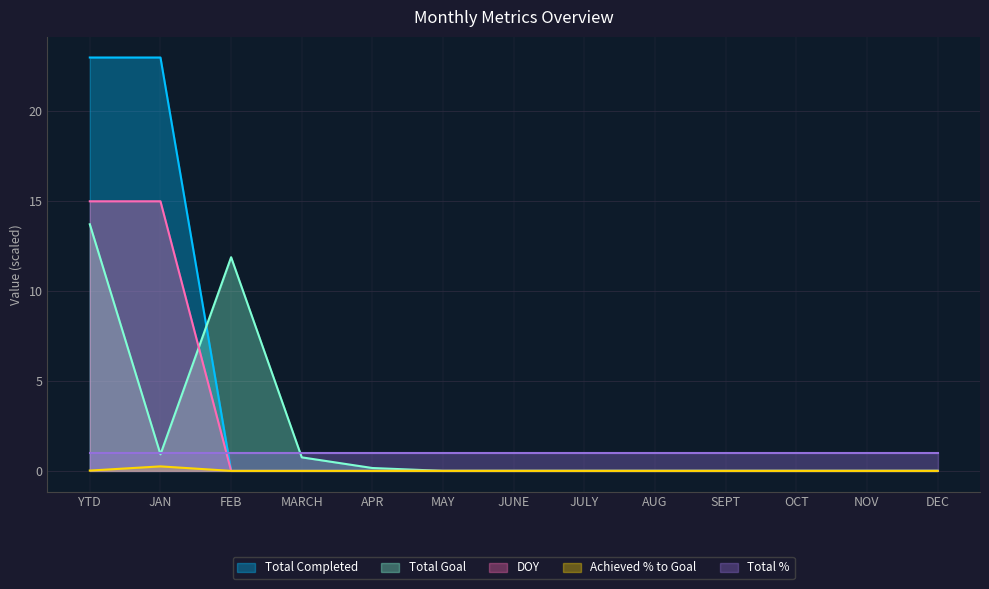

Is it true that Total Completed equals 0.0 at APR?

True